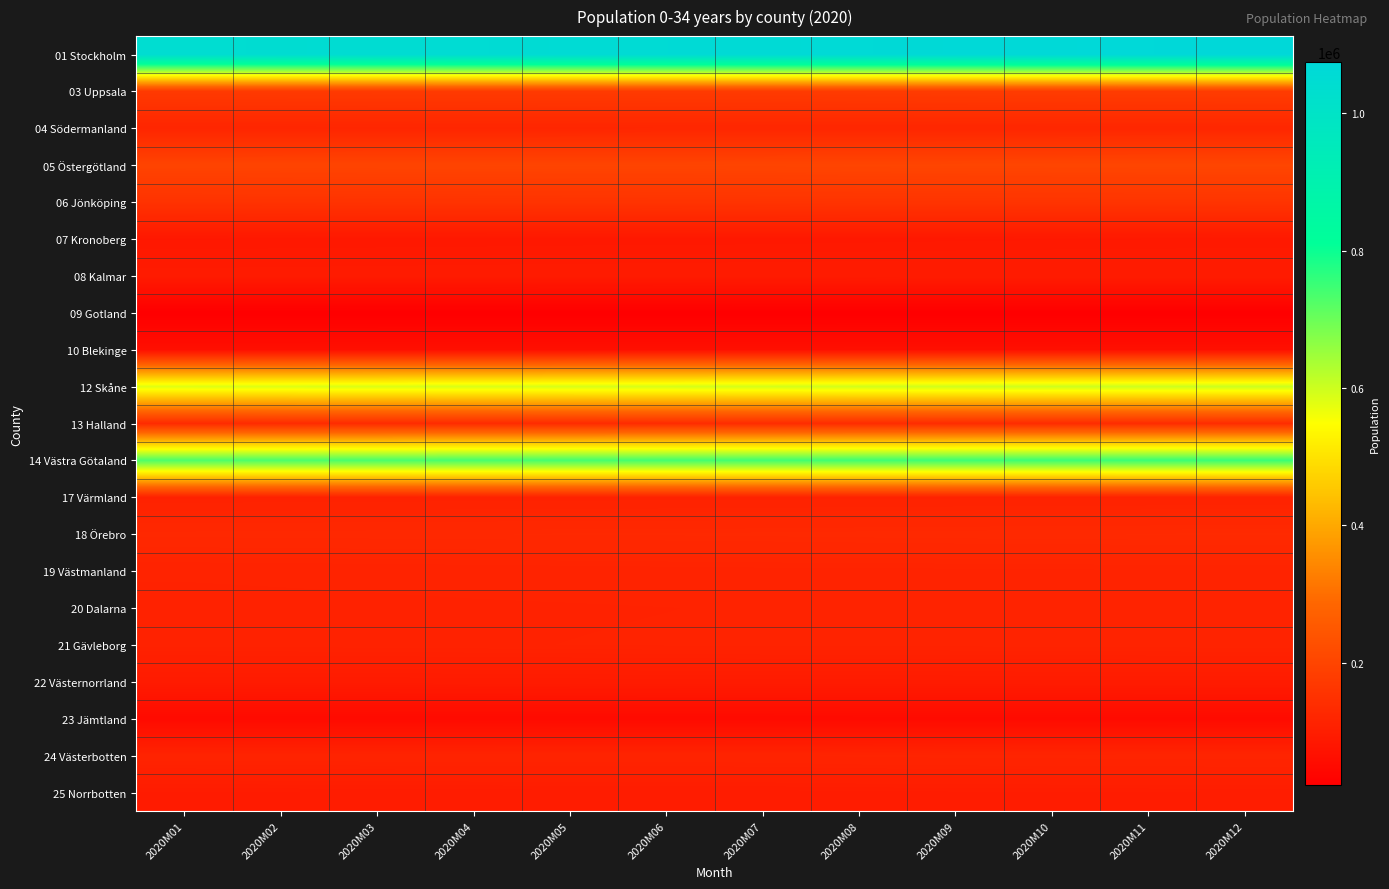

How many series are shown in this chart?

21